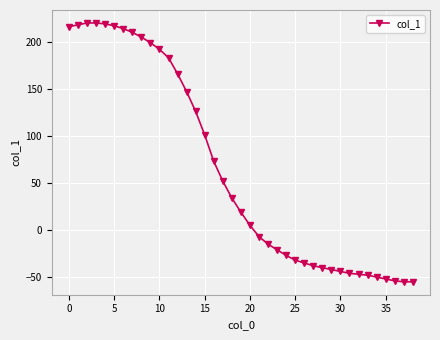

What is the minimum value shown in the chart?

-55